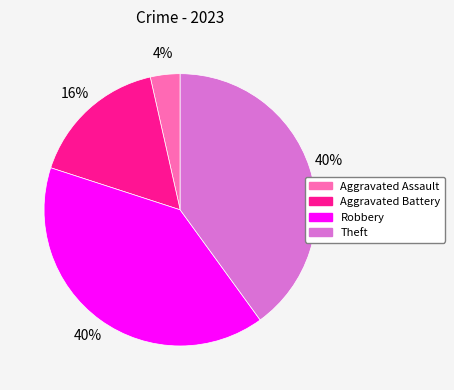

How many slices are in this pie chart?

4